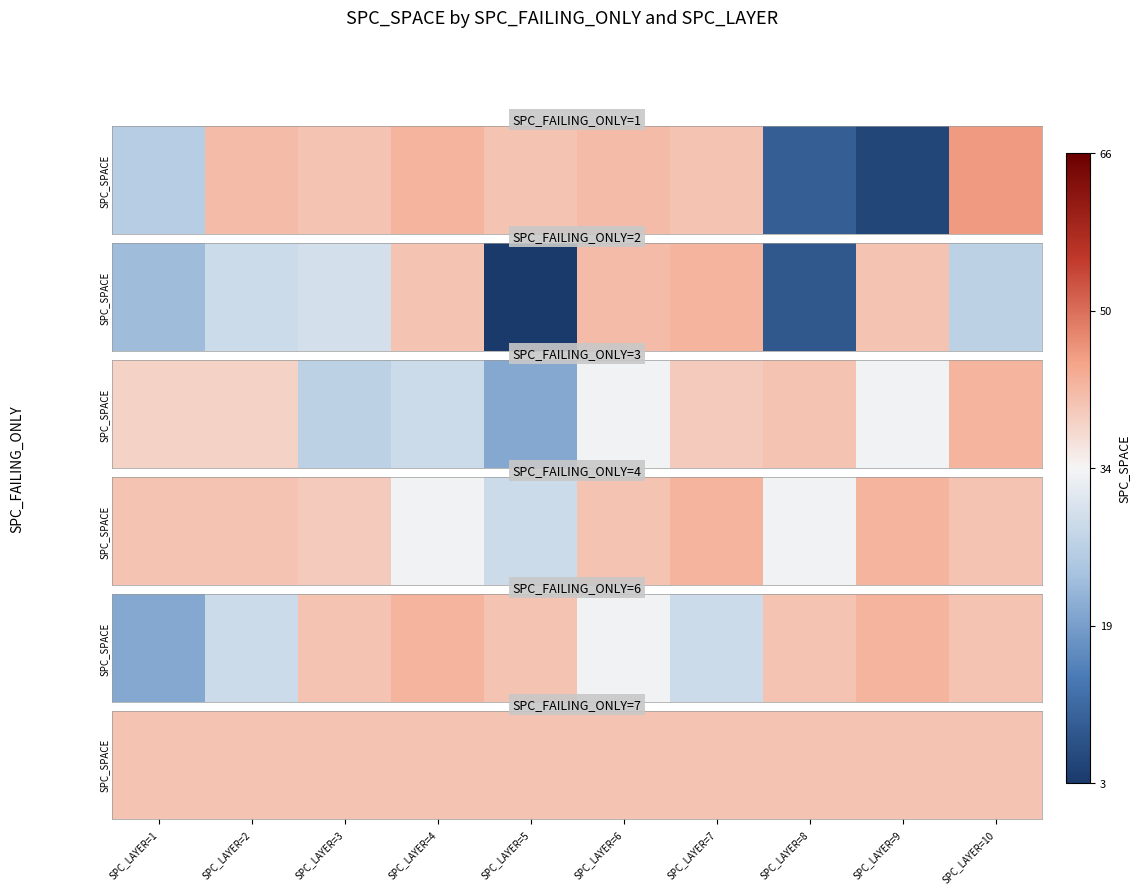

At which label is SPC_FAILING_ONLY=3 closest to 31?

SPC_LAYER=4